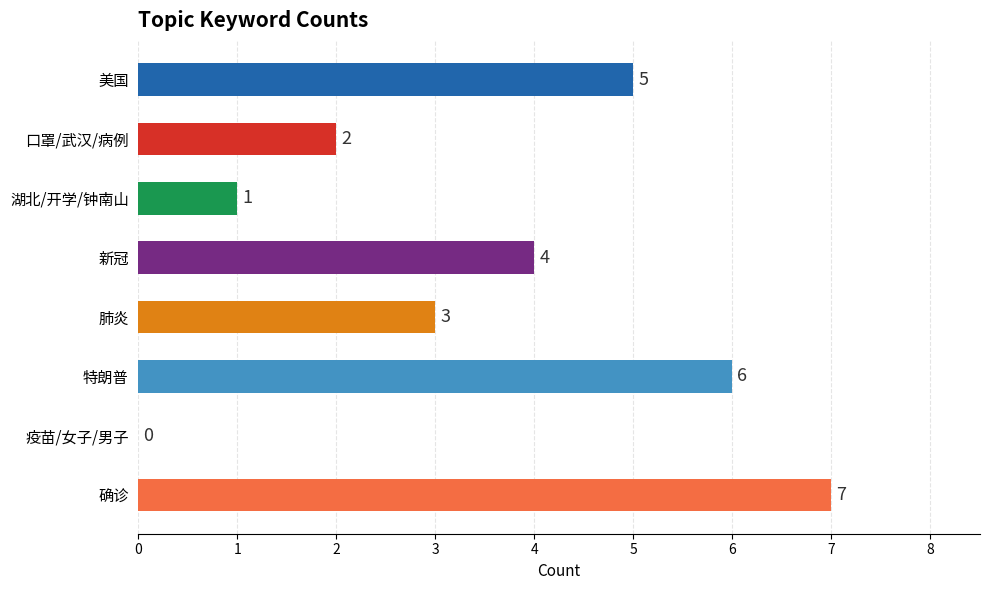

What is the maximum value shown in the chart?

7